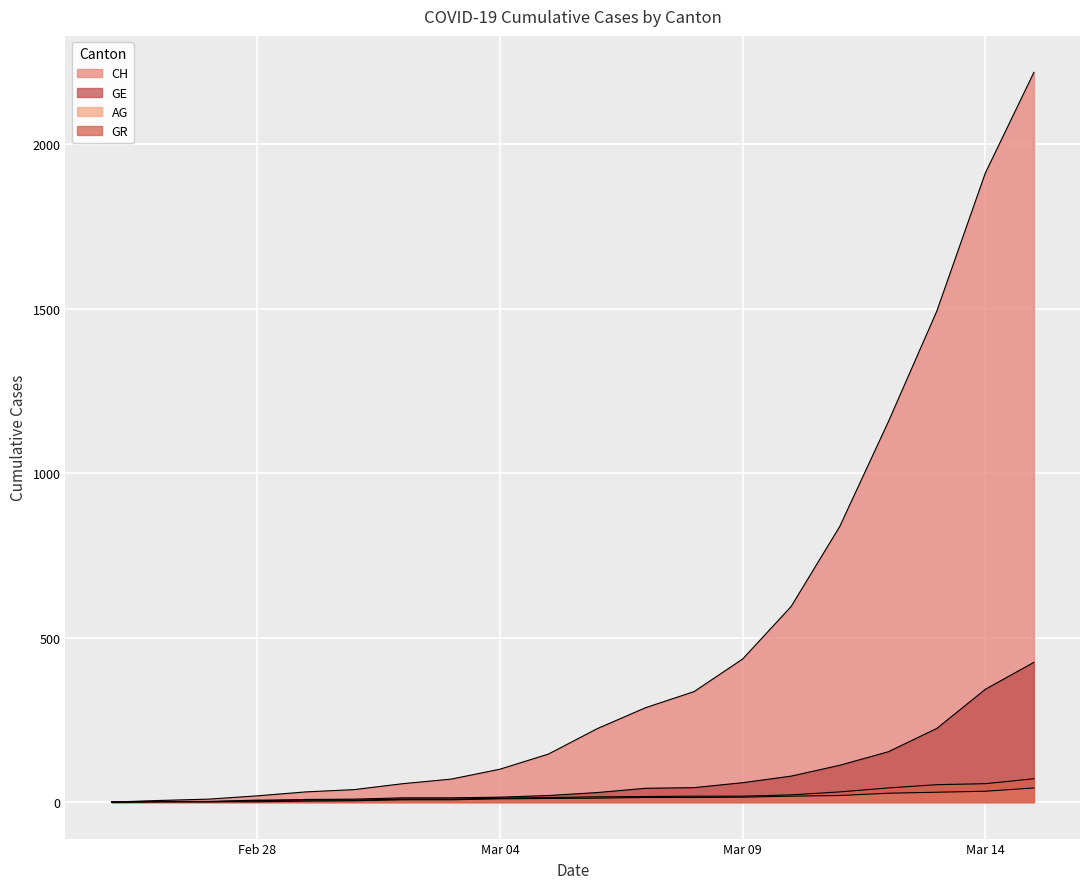

What are all the series names shown in the legend?

CH, GE, AG, GR